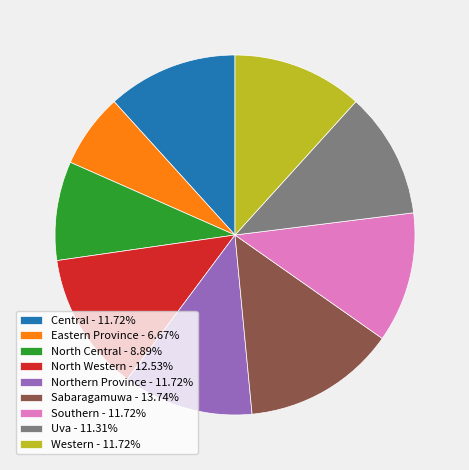

Is it true that North Western is 1% of the pie?

False